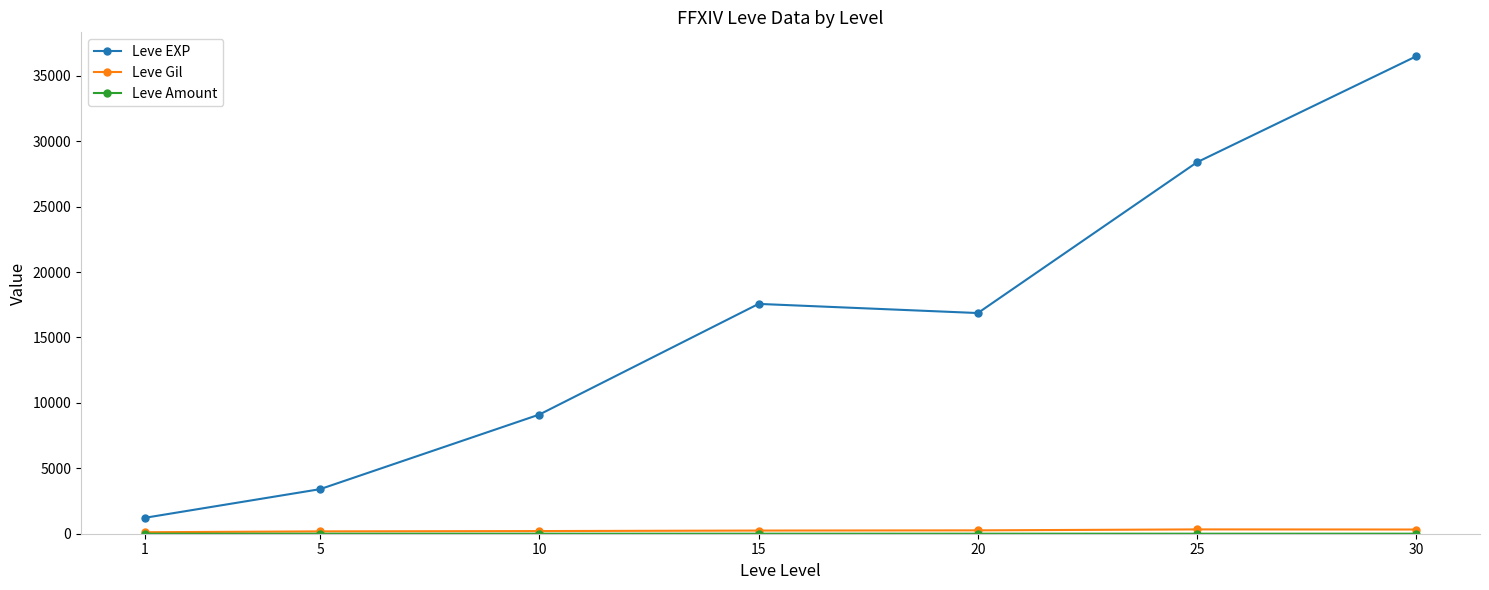

At which category does Leve EXP reach its first local peak?

15